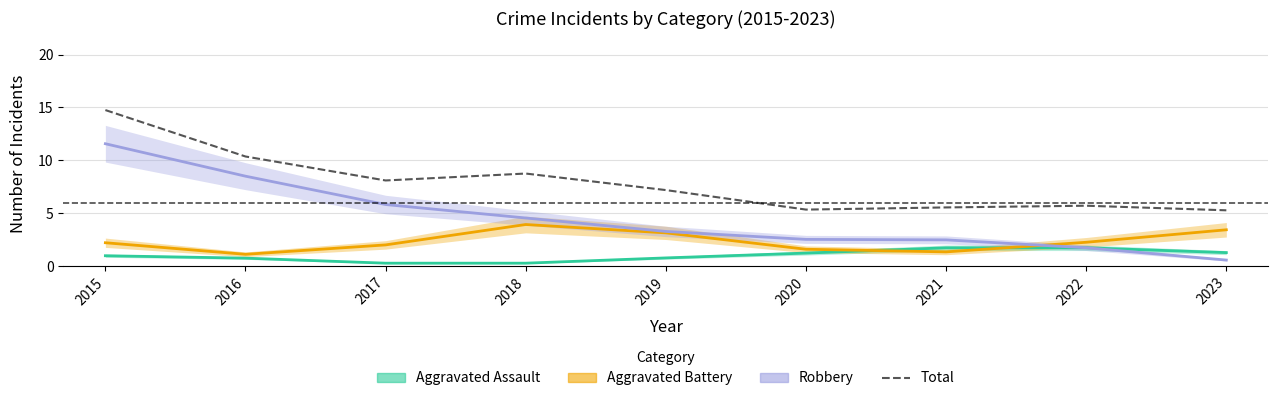

List the series in order of their peak value, lowest first.

Aggravated Assault, Aggravated Battery, Robbery, Total